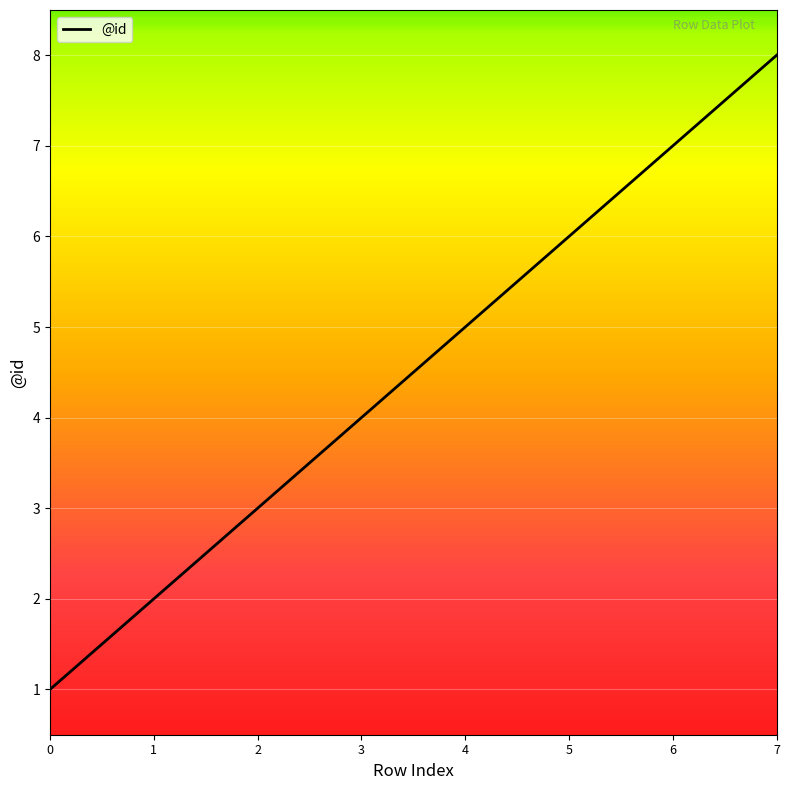

Which label corresponds to the largest value in the chart?

7